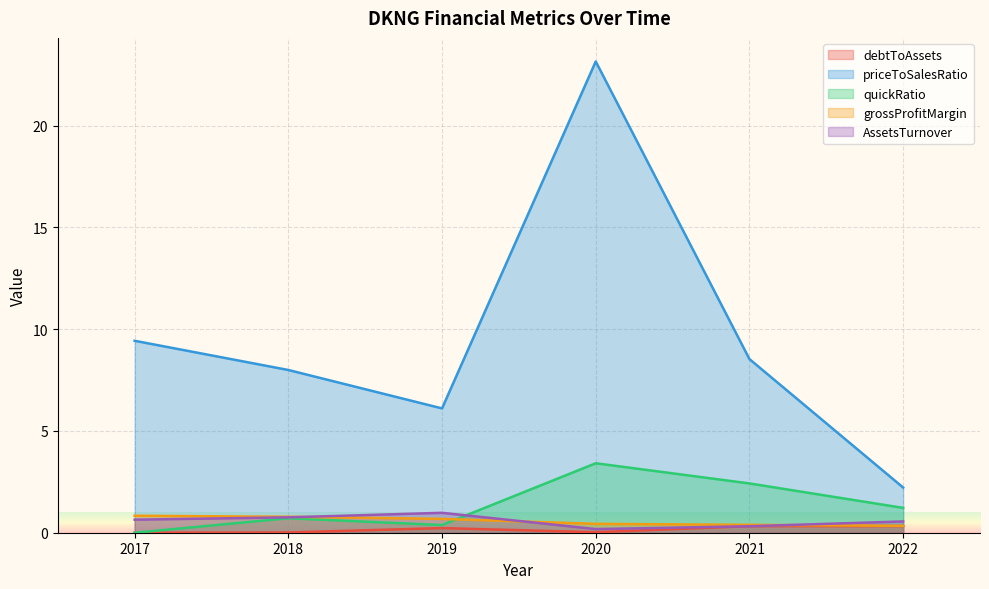

What is the total value across all series at 2021?

12.0